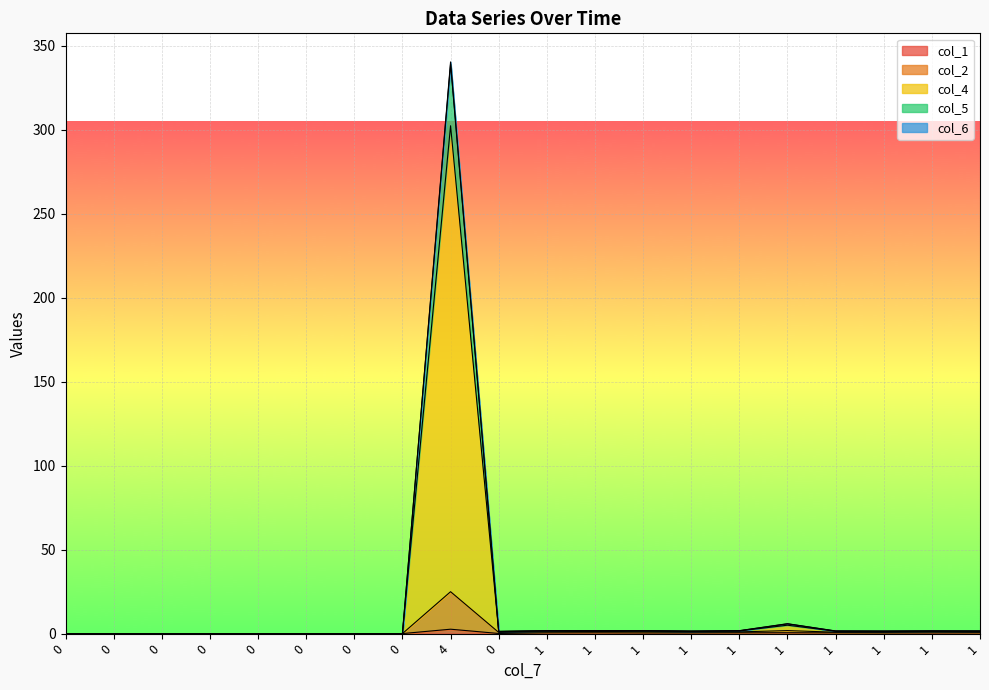

Reading right to left, list all the values displayed in this chart.

col_1: 0.4	0.4	0.4	0.4	0.5	0.5	0.4	0.4	0.5	0.4	0.1	2.6	0.0	0.0	0.0	0.0	0.0	0.0	0.0	0.0
col_2: 0.9	1.1	0.8	0.8	1.8	1.0	1.0	1.1	1.3	1.1	0.7	24.9	0.0	0.0	0.0	0.0	0.0	0.0	0.0	0.0
col_4: 1.5	1.5	1.4	1.5	5.8	1.7	1.4	1.7	1.7	1.6	1.3	339.2	0.0	0.0	0.0	0.0	0.0	0.0	0.0	0.0
col_5: 1.6	1.6	1.5	1.6	5.9	1.7	1.4	1.7	1.7	1.7	1.3	340.4	0.0	0.0	0.0	0.0	0.0	0.0	0.0	0.0
col_6: 1.4	1.4	1.3	1.4	5.0	1.6	1.4	1.6	1.7	1.6	1.2	302.4	0.0	0.0	0.0	0.0	0.0	0.0	0.0	0.0